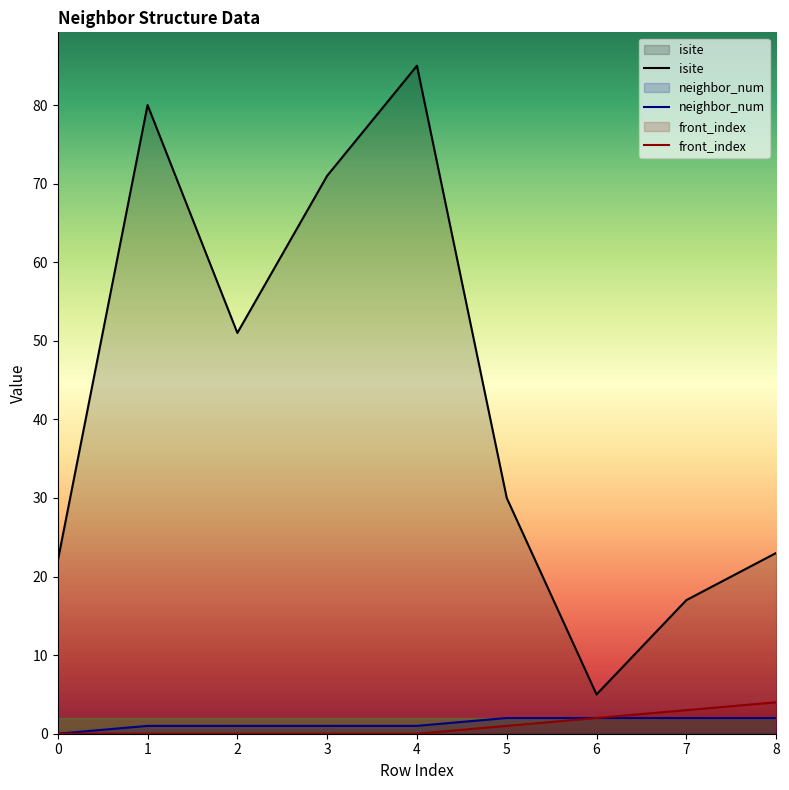

What is the maximum value for neighbor_num?

2